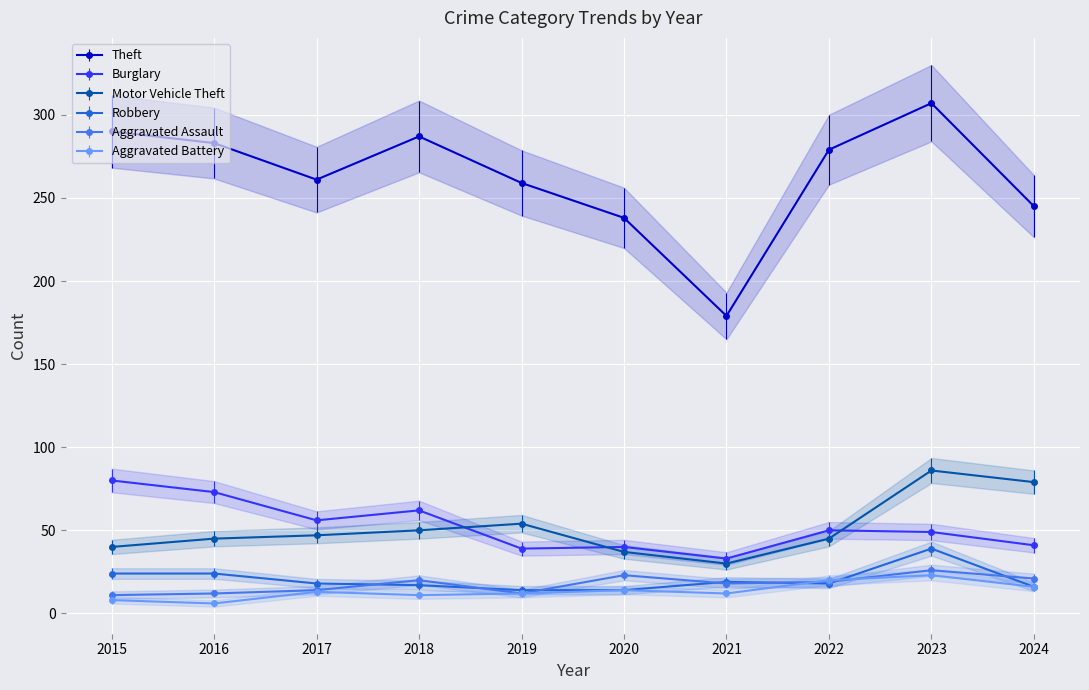

Where is Theft nearest to the value 243?

2024